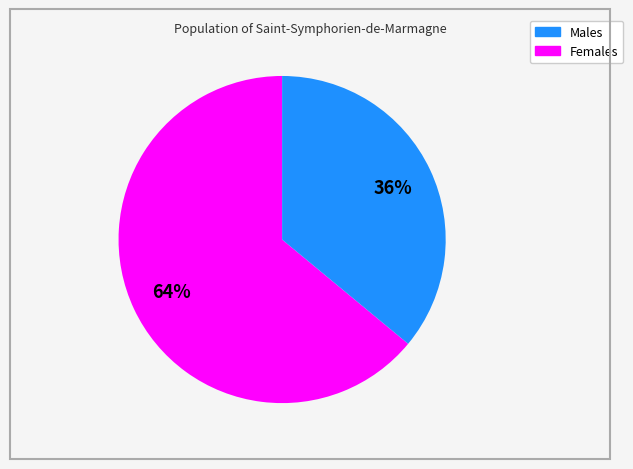

To the nearest percent, what is the difference between the largest and smallest slice percentages?

28%